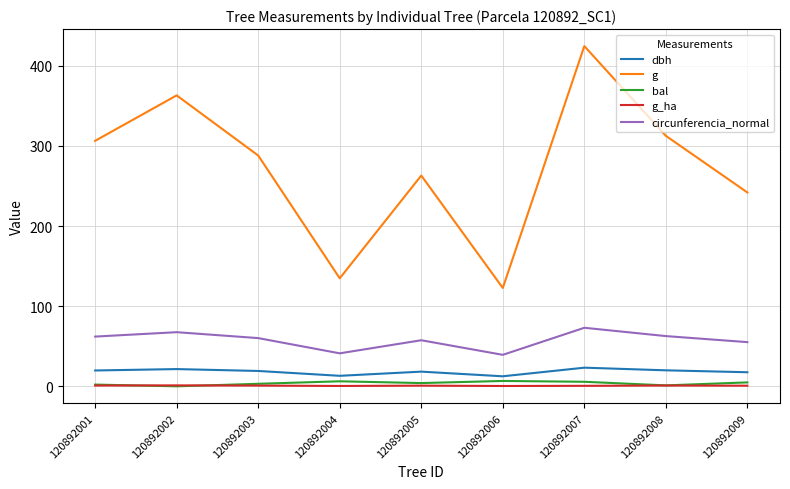

At how many categories does at least one series exceed 171?

7